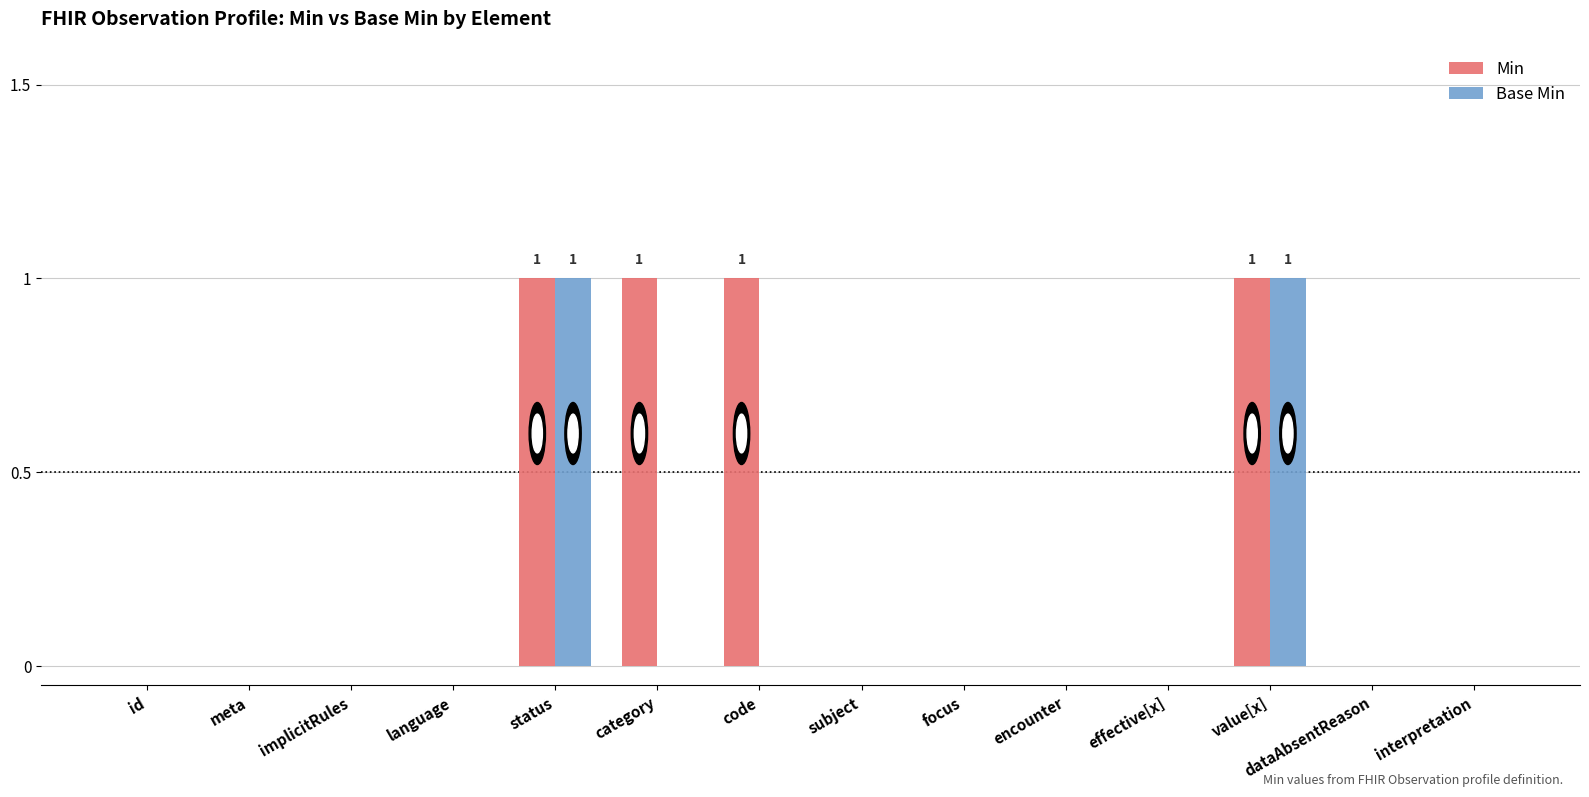

Are the bars grouped side by side (vs. stacked)?

Yes